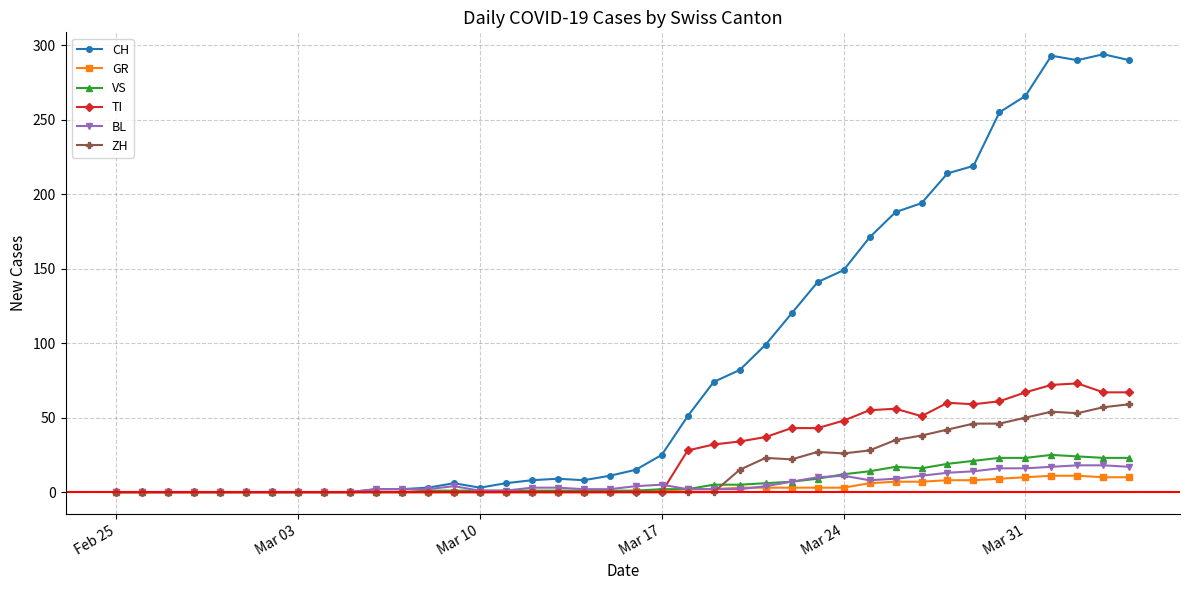

What is the maximum value shown in the chart?

294